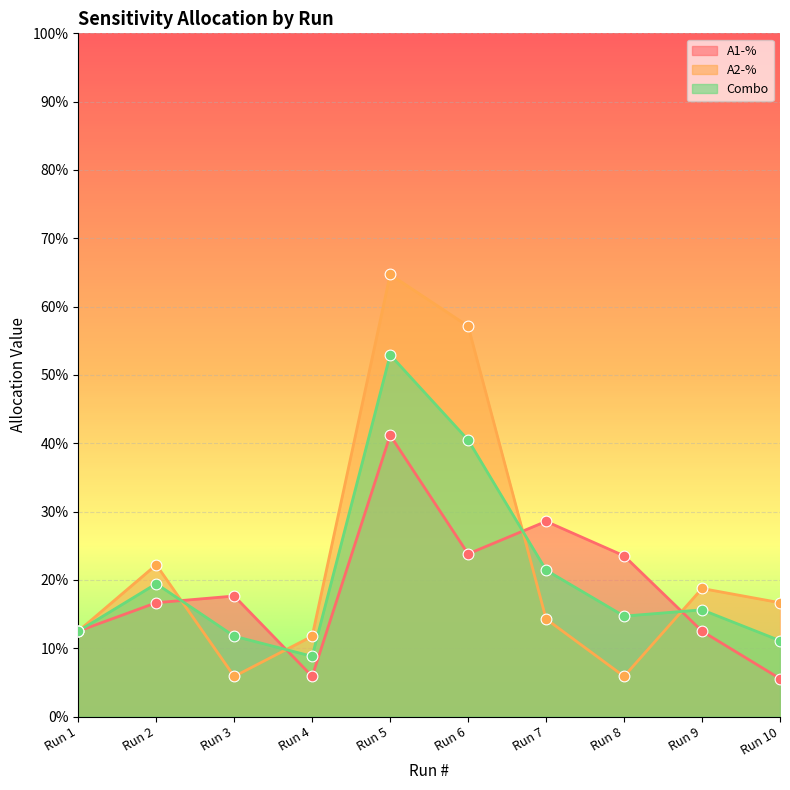

Which series has the widest spread of Y values?

A2-%